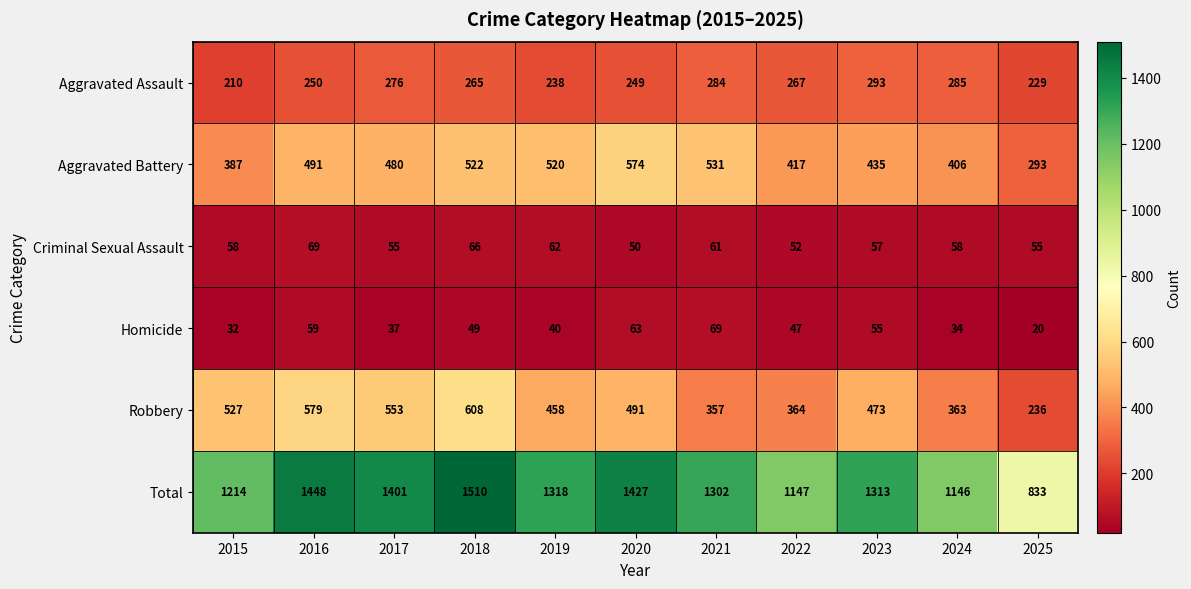

The value of Criminal Sexual Assault at 2017 is 55. True or false?

True